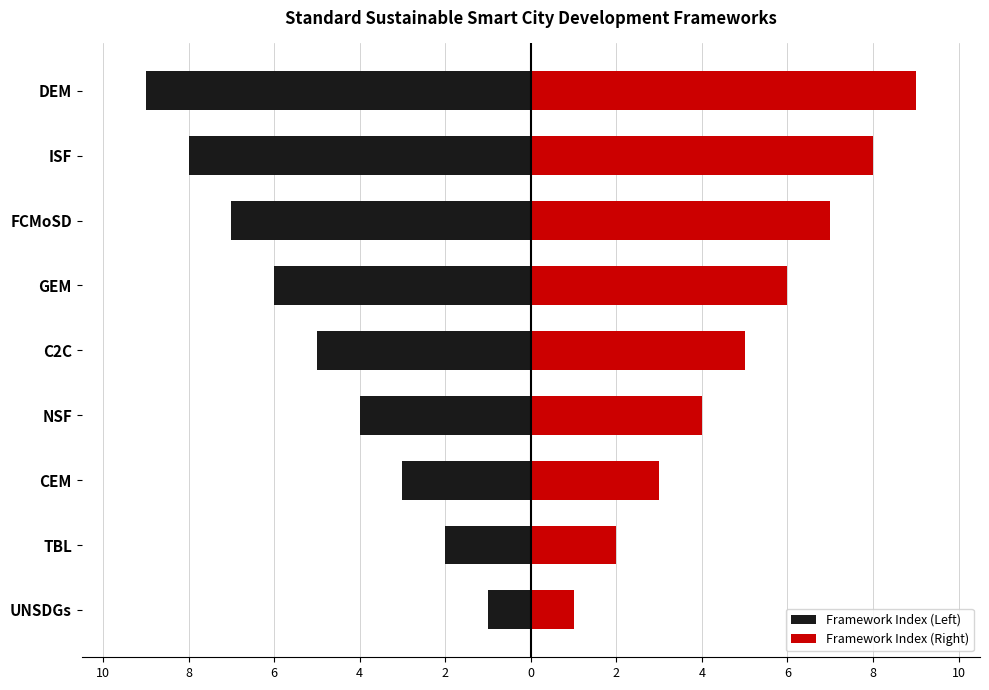

The Framework Index (Right) series shows 1 at CEM. True or false?

False